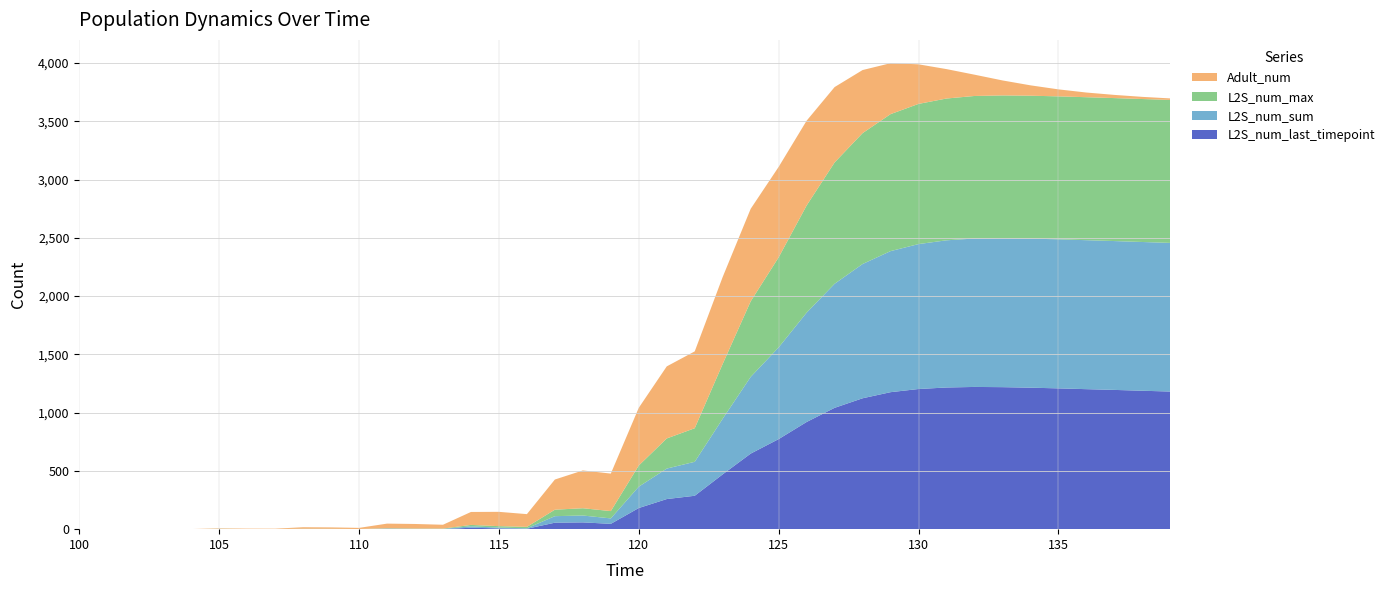

Reading right to left, list all the values displayed in this chart.

L2S_num_last_timepoint: 139=1180.9	138=1187.7	137=1194.9	136=1201.3	135=1208.0	134=1214.1	133=1218.6	132=1220.4	131=1215.7	130=1202.6	129=1175.4	128=1123.1	127=1041.1	126=919.7	125=772.8	124=648.3	123=470.5	122=286.6	121=258.4	120=181.5	119=45.7	118=58.2	117=55.5	116=3.6	115=6.7	114=12.1	113=1.2	112=1.4	111=2.7	110=0.0	109=1.0	108=1.2	107=0.0	106=0.0	105=1.0	104=0.0	103=0.0	102=0.0	101=0.0	100=0.0
L2S_num_sum: 139=1275.4	138=1276.4	137=1277.2	136=1278.3	135=1279.0	134=1279.0	133=1277.8	132=1273.5	131=1262.9	130=1243.6	129=1210.4	128=1152.0	127=1064.4	126=938.1	125=786.8	124=658.3	123=477.3	122=291.5	121=261.6	120=183.3	119=46.7	118=59.0	117=56.0	116=3.7	115=6.9	114=12.2	113=1.2	112=1.4	111=2.7	110=0.0	109=1.0	108=1.2	107=0.0	106=0.0	105=1.0	104=0.0	103=0.0	102=0.0	101=0.0	100=0.0
L2S_num_max: 139=1226.8	138=1226.8	137=1226.8	136=1226.8	135=1226.6	134=1226.3	133=1225.3	132=1223.2	131=1216.6	130=1202.9	129=1175.4	128=1123.1	127=1041.1	126=919.7	125=772.9	124=648.3	123=470.5	122=288.2	121=258.5	120=181.5	119=62.7	118=62.5	117=55.5	116=12.3	115=12.3	114=12.1	113=2.6	112=2.6	111=2.6	110=1.2	109=1.2	108=1.2	107=1.0	106=1.0	105=1.0	104=0.0	103=0.0	102=0.0	101=0.0	100=0.0
Adult_num: 139=13.0	138=18.6	137=27.4	136=40.1	135=60.1	134=89.0	133=128.8	132=182.8	131=252.5	130=339.7	129=437.1	128=541.3	127=646.8	126=727.5	125=776.0	124=793.8	123=746.1	122=659.3	121=618.4	120=495.3	119=321.8	118=324.1	117=258.8	116=109.4	115=122.8	114=111.1	113=33.0	112=39.2	111=39.7	110=9.8	109=12.0	108=13.0	107=3.1	106=3.6	105=3.9	104=1.0	103=1.0	102=1.0	101=0.0	100=0.0